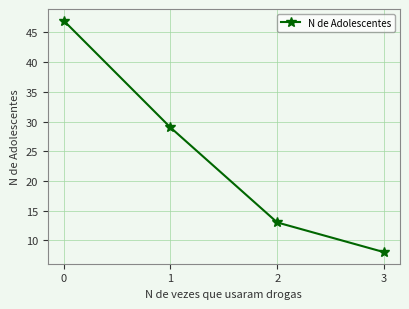

Is it true that the value at 0 is 47?

True